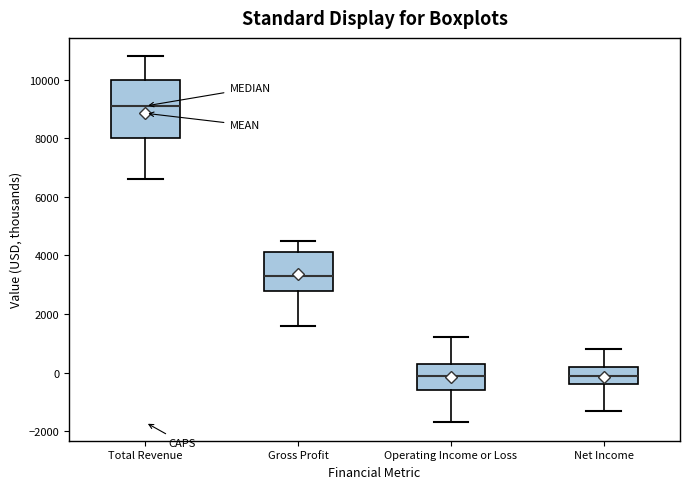

Reading left to right, transcribe this box plot: for each box, give where its median line is, the range the box spans, and where its two whiskers end, as read against the y-axis. The values are not printed on the chart, so give them approximately, as read against the axis.

Total Revenue: median 9200, box 8000 to 10000, whiskers 6600 to 10800
Gross Profit: median 3400, box 2800 to 4200, whiskers 1600 to 4600
Operating Income or Loss: median 0, box -600 to 400, whiskers -1600 to 1200
Net Income: median 0, box -400 to 200, whiskers -1200 to 800